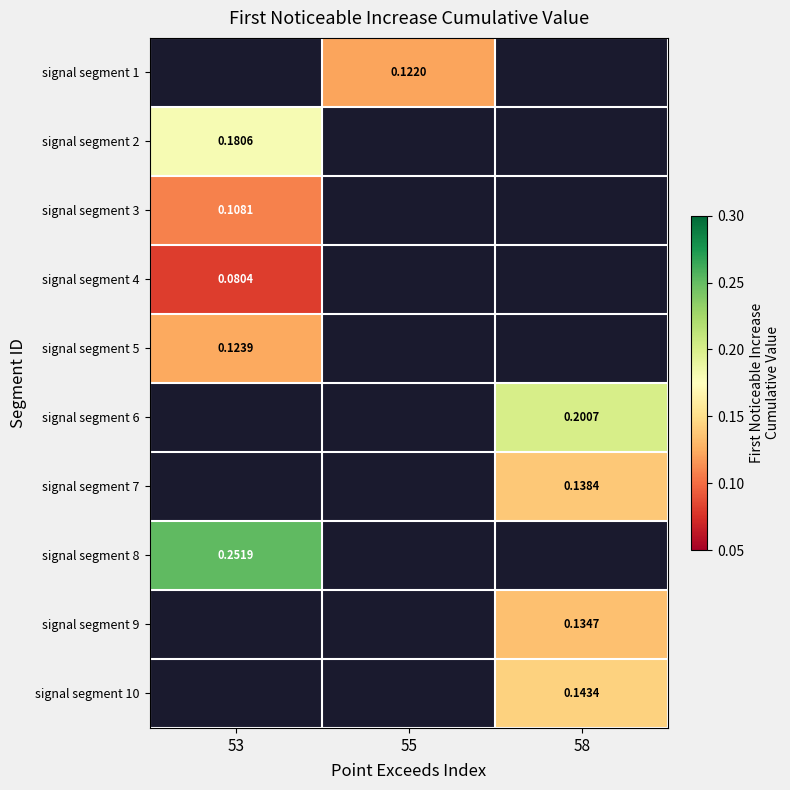

Is the value of signal segment 9 at 58 greater than the value of signal segment 7 at 58?

No